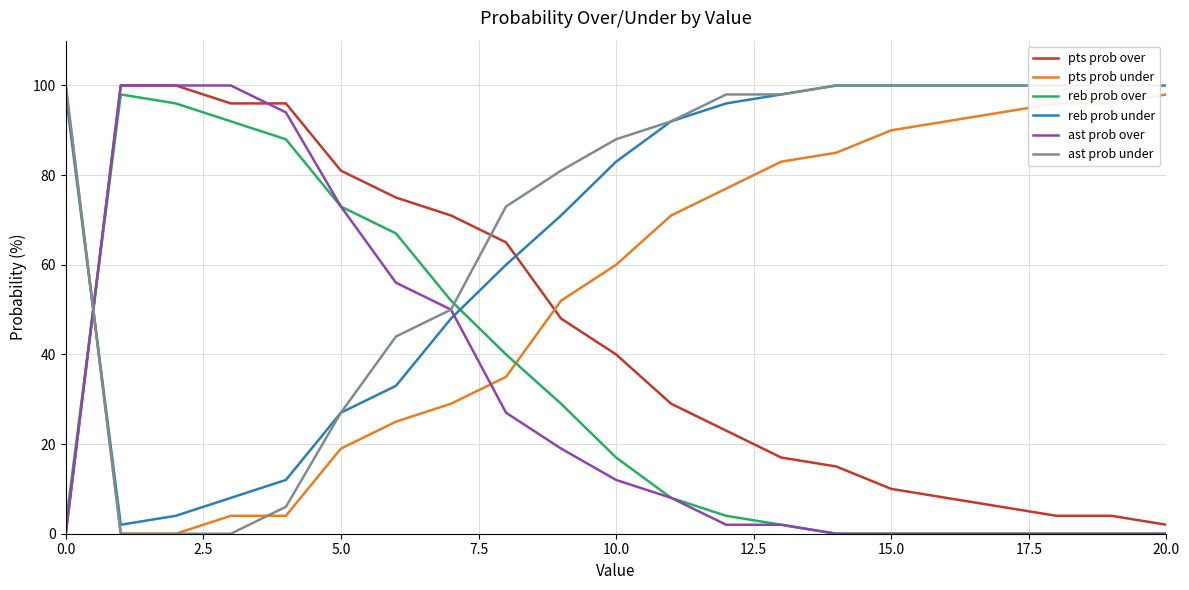

How many values in the pts prob under series are below 71?

10